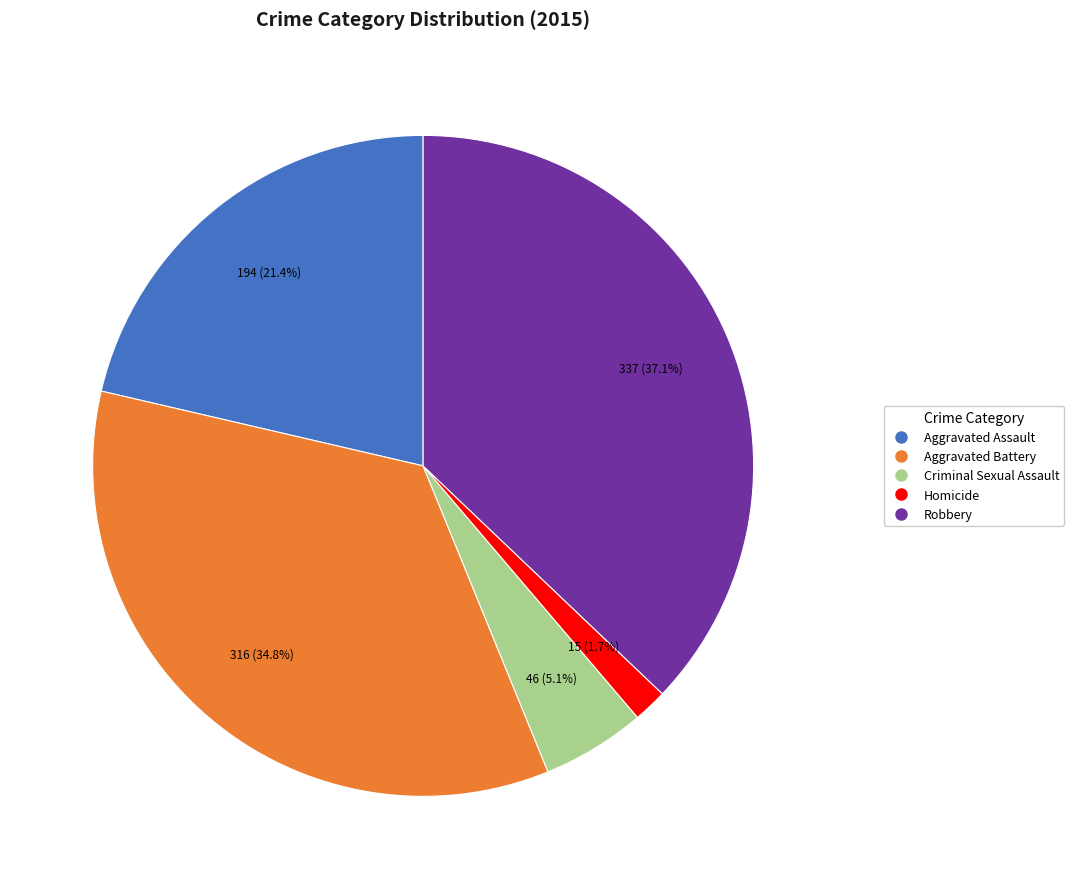

To the nearest percent, what is the average slice percentage?

20%